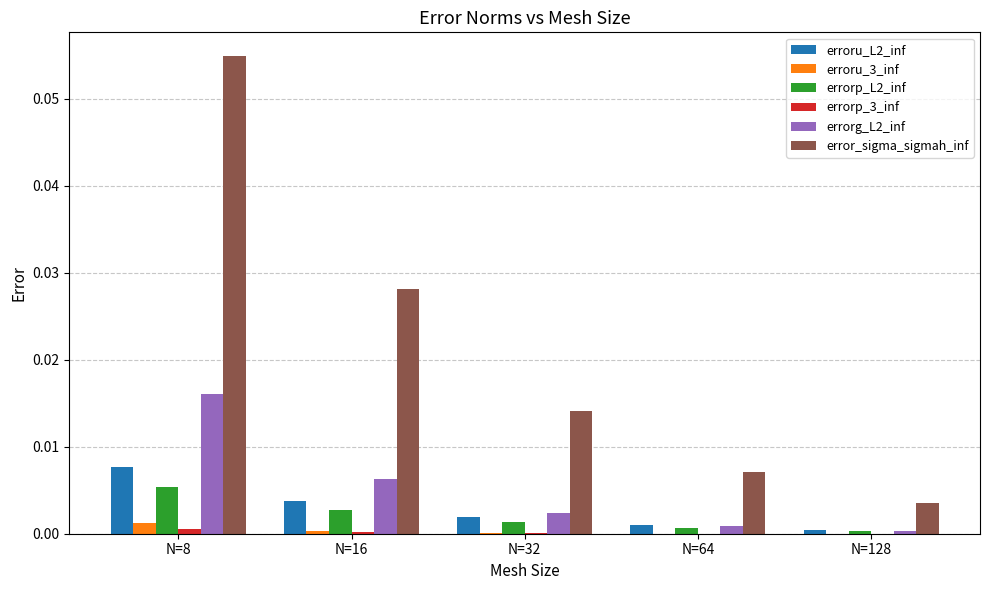

Which series has the largest total across all categories?

error_sigma_sigmah_inf